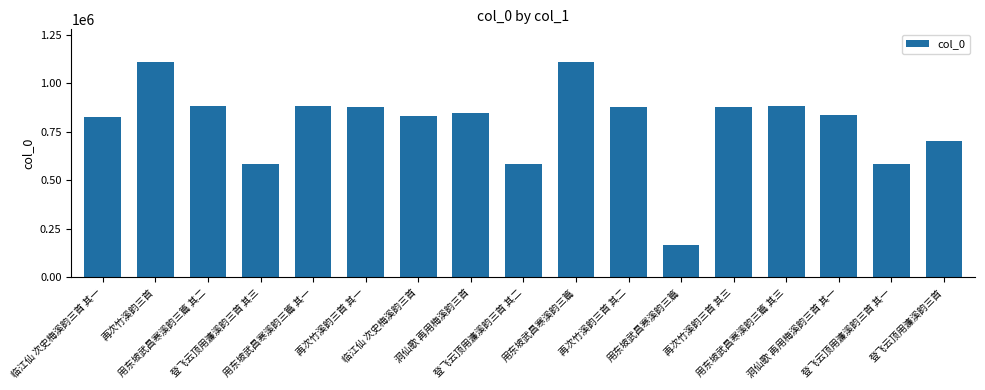

The value at 登飞云顶用濂溪韵三首 其三 is 585640. True or false?

True